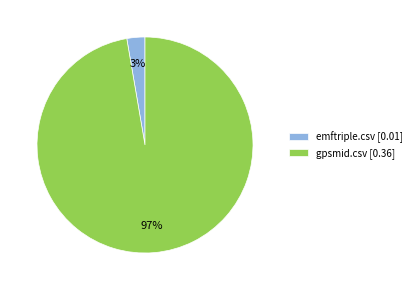

To the nearest percent, what portion does emftriple.csv represent?

3%